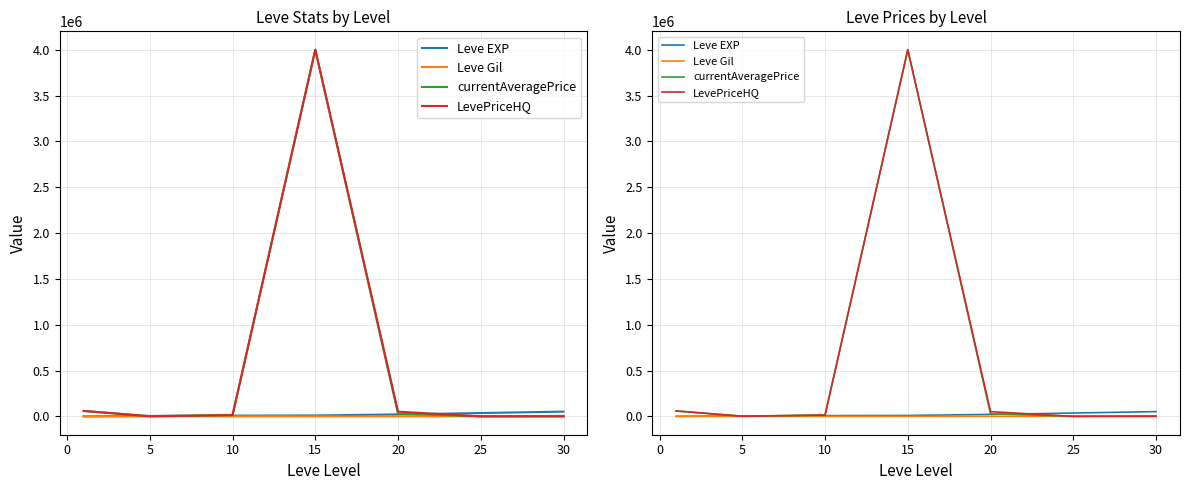

Is the value of LevePriceHQ at 30 greater than the value of Leve Gil at 15?

No